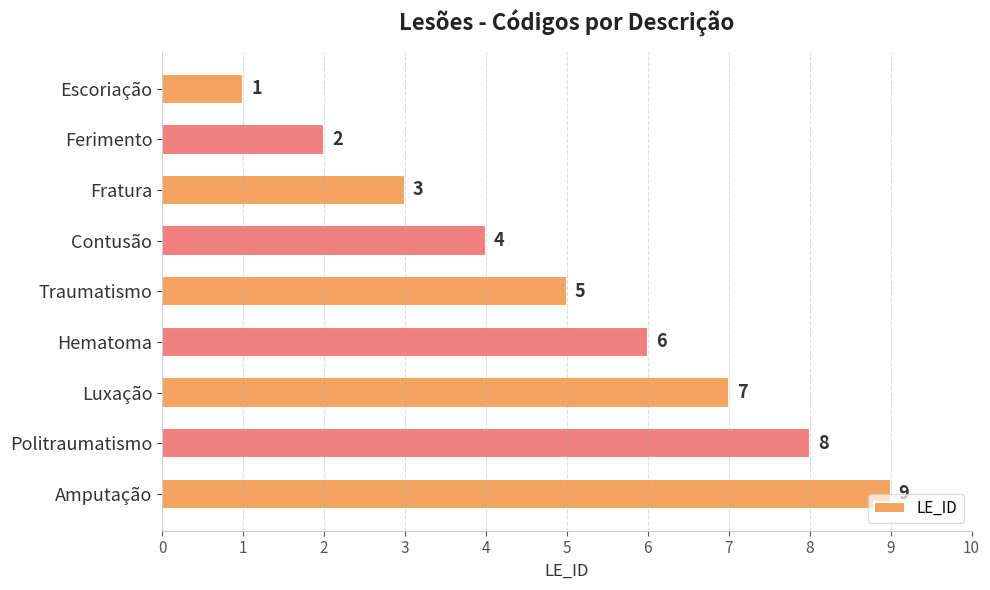

Rank the categories by value from highest to lowest.

Amputação, Politraumatismo, Luxação, Hematoma, Traumatismo, Contusão, Fratura, Ferimento, Escoriação